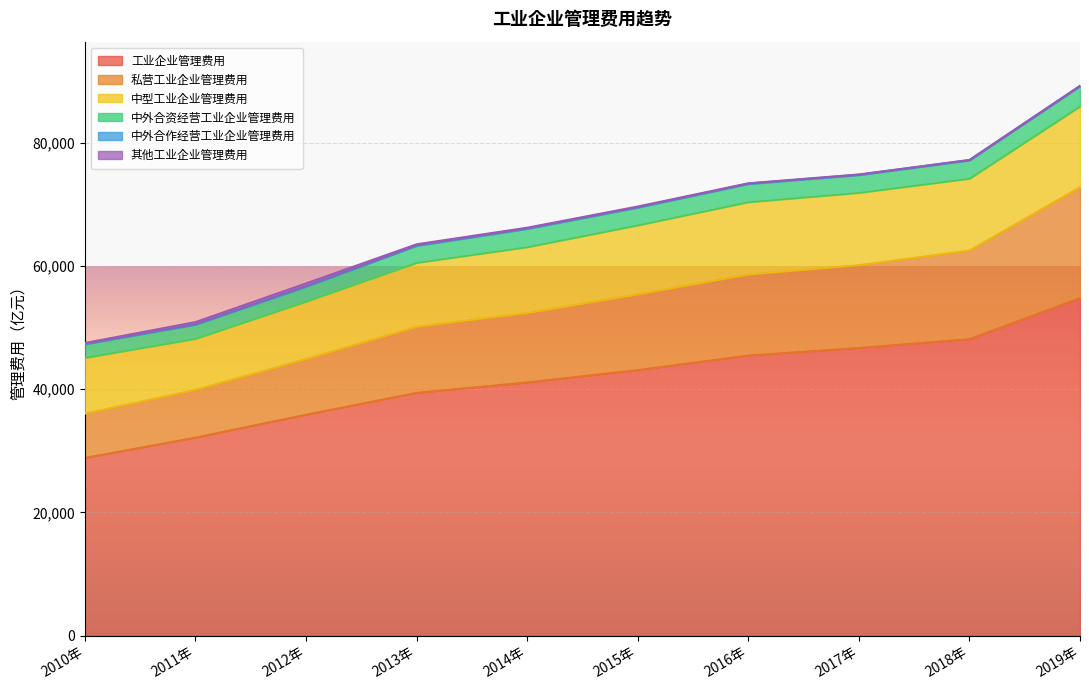

True or false: 中外合作经营工业企业管理费用 and 中型工业企业管理费用 intersect in this chart.

False